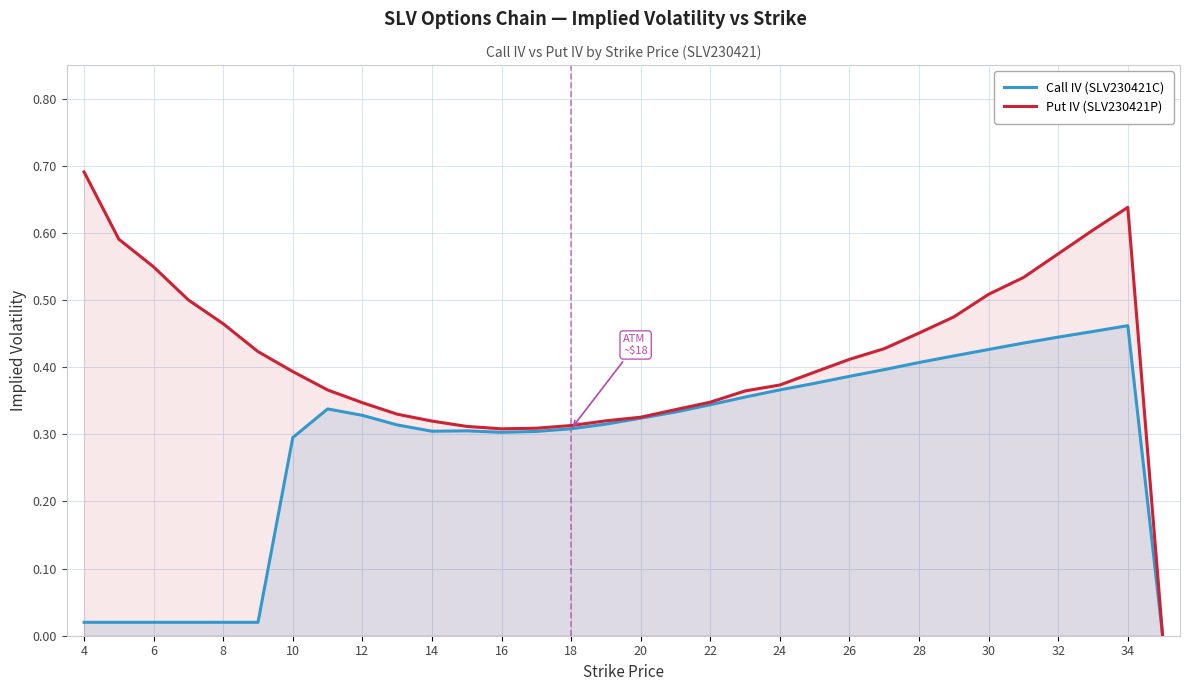

What is the average value of the Put IV (SLV230421P) series?

0.4